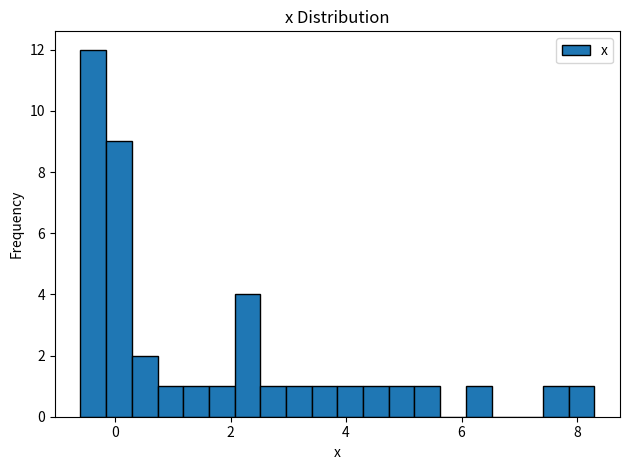

Around what value on the x-axis is the tallest bar? Give the approximate position of its centre, as read against the axis.

-0.4